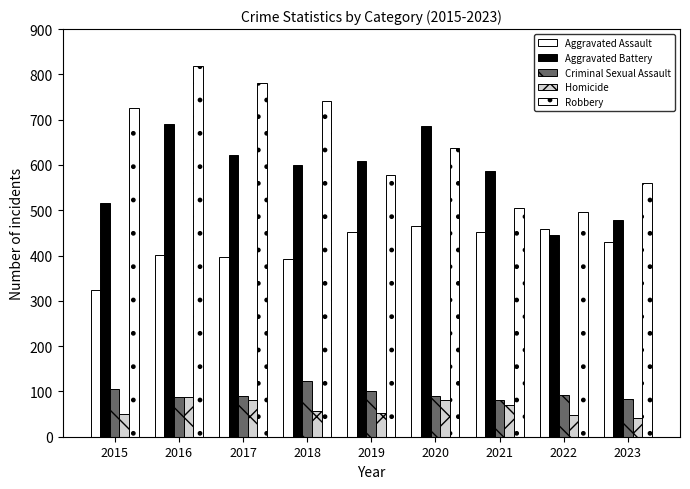

Reading left to right, list all the values displayed in this chart.

Aggravated Assault: 2015=323	2016=402	2017=396	2018=392	2019=452	2020=466	2021=452	2022=458	2023=431
Aggravated Battery: 2015=515	2016=691	2017=623	2018=600	2019=608	2020=686	2021=587	2022=446	2023=478
Criminal Sexual Assault: 2015=105	2016=87	2017=91	2018=123	2019=102	2020=89	2021=81	2022=93	2023=84
Homicide: 2015=50	2016=87	2017=82	2018=56	2019=53	2020=81	2021=69	2022=49	2023=41
Robbery: 2015=726	2016=819	2017=780	2018=741	2019=577	2020=637	2021=506	2022=496	2023=561